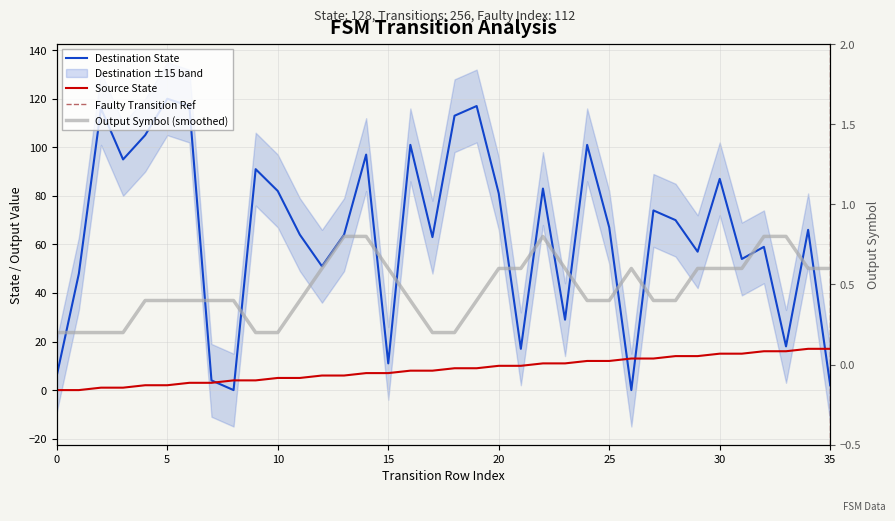

At which label is source_state closest to 8?

16